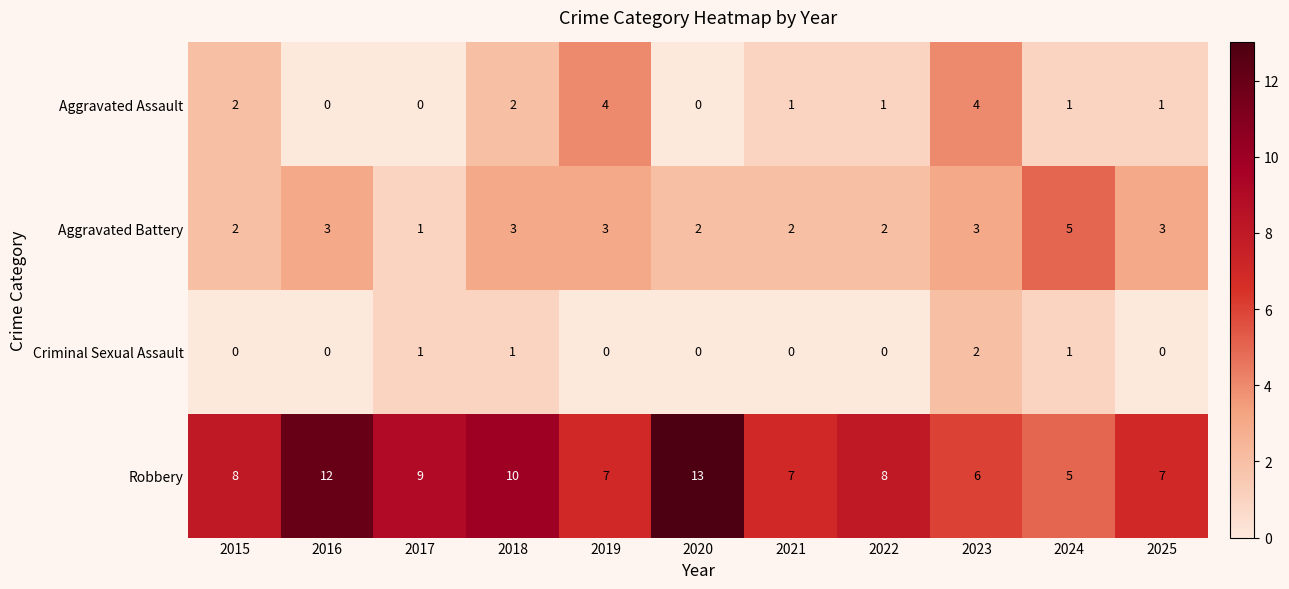

List the series in order of their peak value, highest first.

Robbery, Aggravated Battery, Aggravated Assault, Criminal Sexual Assault